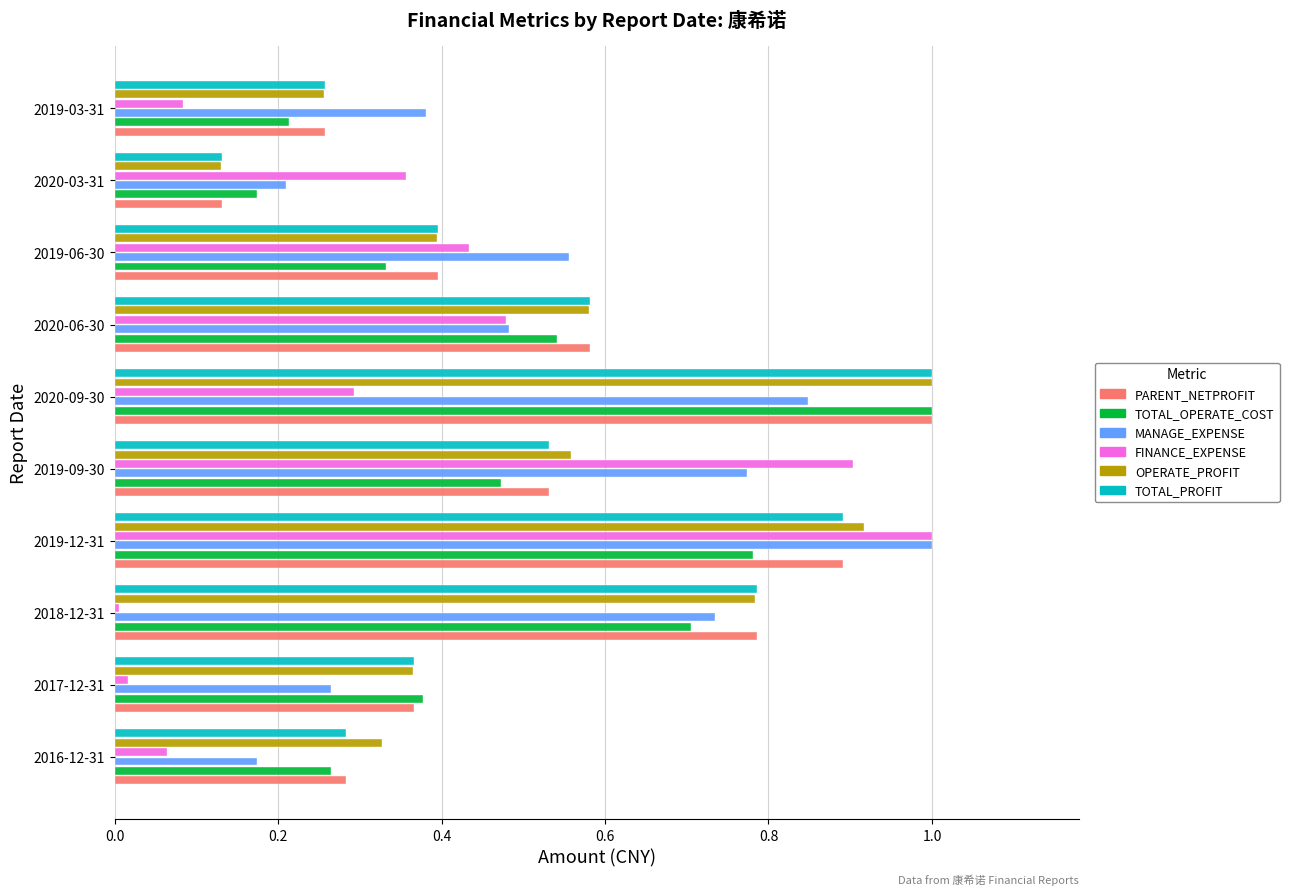

Rank the categories by PARENT_NETPROFIT value from lowest to highest.

2020-03-31, 2019-03-31, 2016-12-31, 2017-12-31, 2019-06-30, 2019-09-30, 2020-06-30, 2018-12-31, 2019-12-31, 2020-09-30